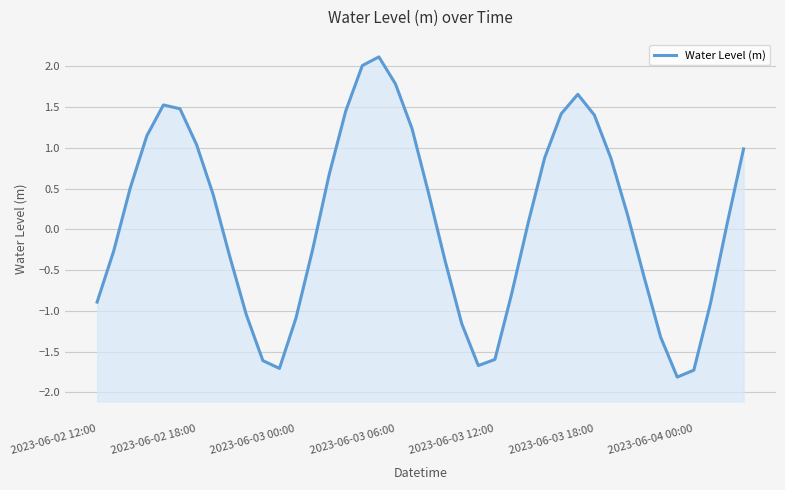

Rank the categories by value from highest to lowest.

17, 16, 18, 29, 2023-06-03 12:00, 2023-06-03 18:00, 15, 28, 30, 19, 2023-06-03 06:00, 2023-06-04 00:00, 39, 27, 31, 14, 2023-06-03 00:00, 20, 7, 32, 26, 38, 13, 2023-06-02 18:00, 8, 21, 33, 25, 2023-06-02 12:00, 37, 9, 12, 22, 34, 24, 10, 23, 11, 36, 35